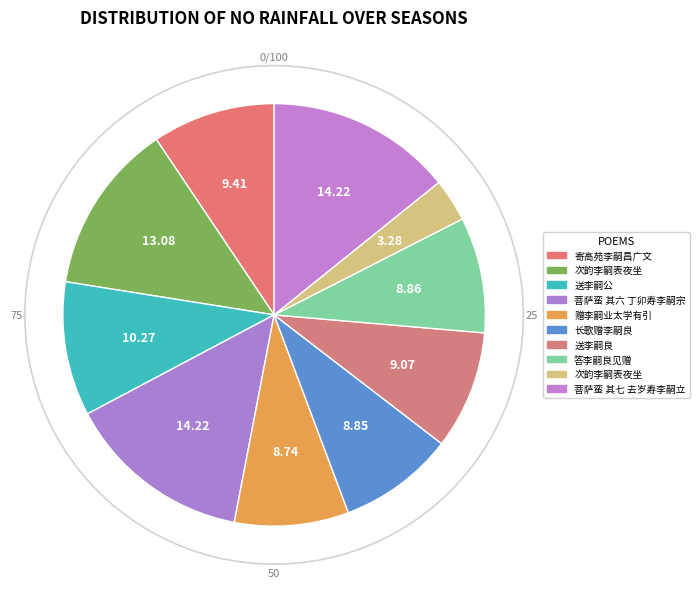

How many segments does this pie chart have?

10